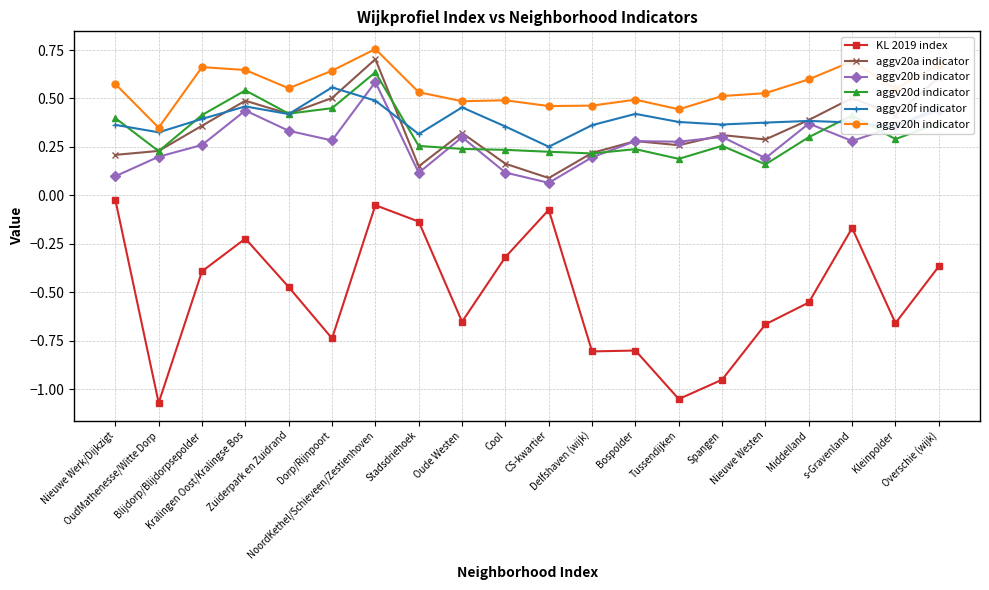

Which series has the largest total across all categories?

aggv20h indicator